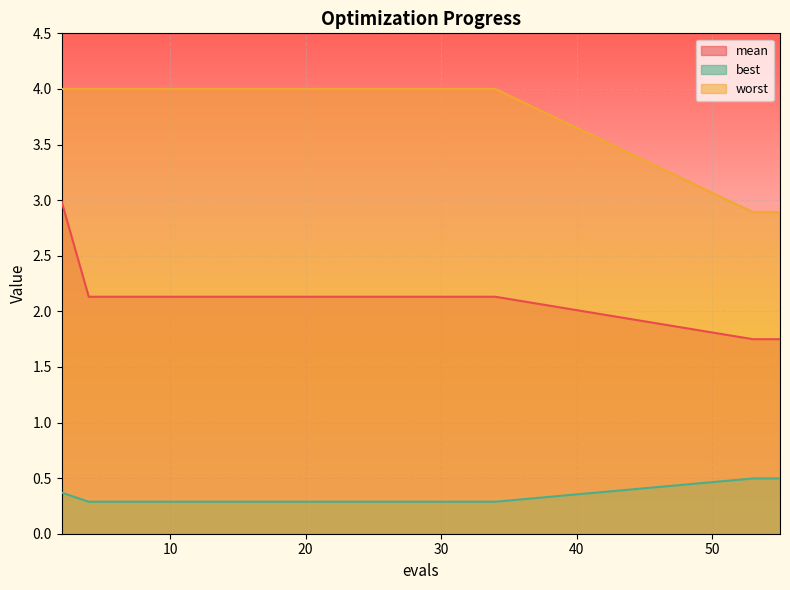

At how many categories does at least one series exceed 0?

20